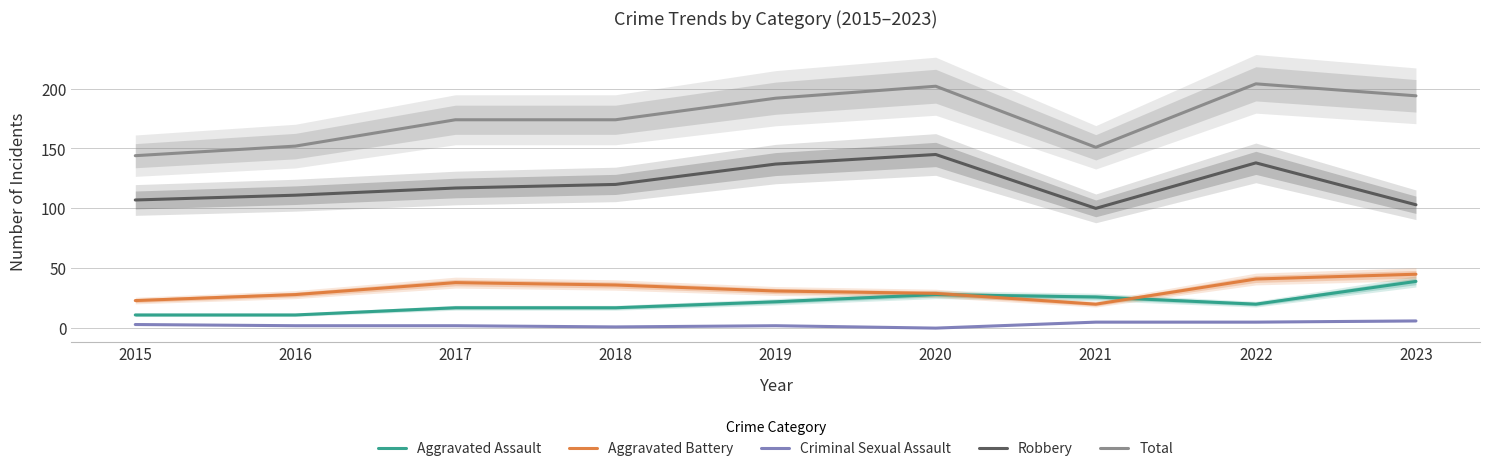

Between 2016 and 2018, which is larger?

2018